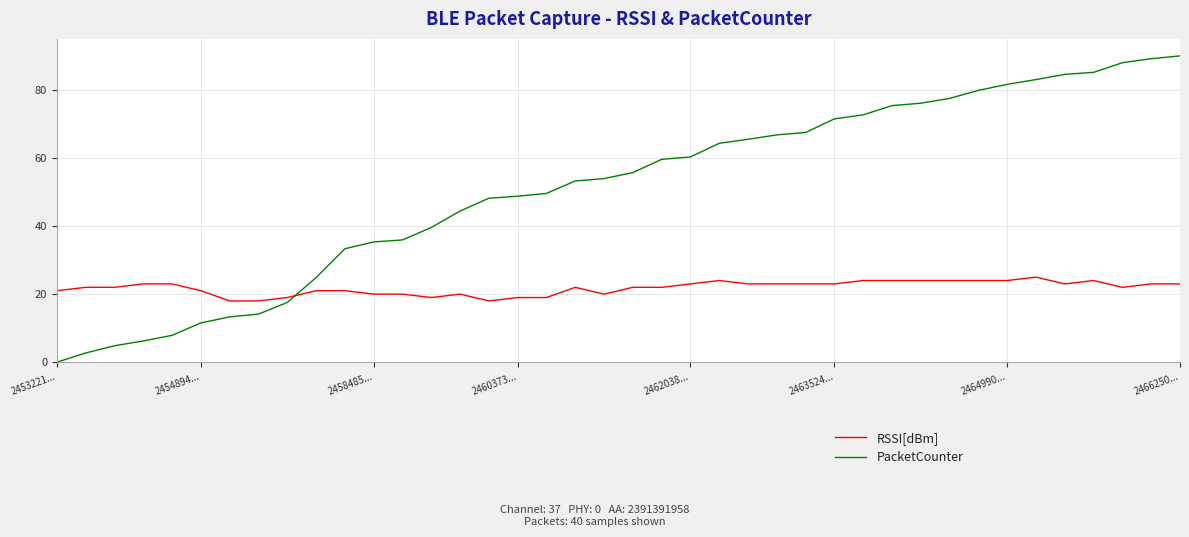

List the series in order of their peak value, highest first.

PacketCounter, RSSI[dBm]